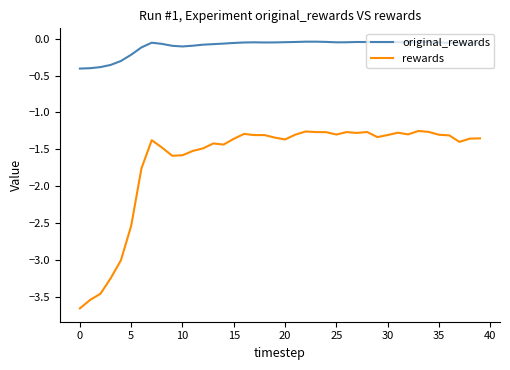

Does the chart have visible grid lines?

No